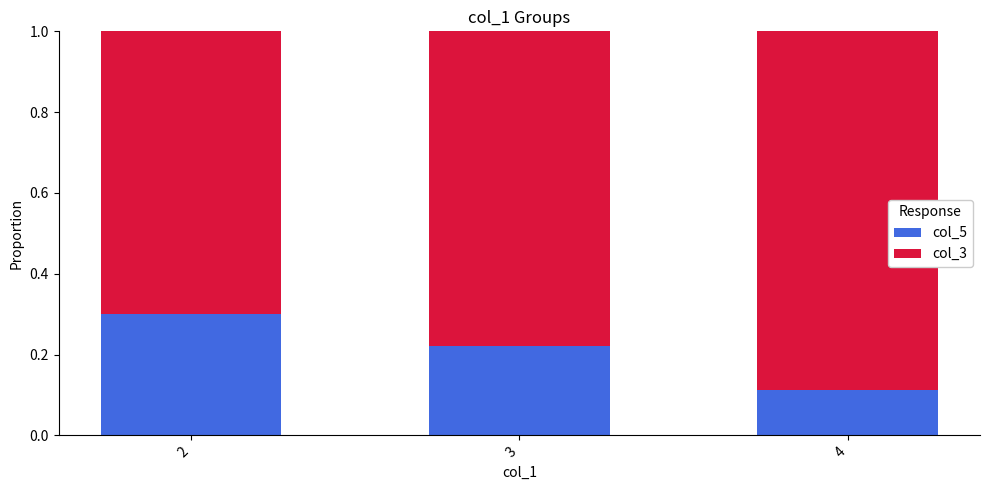

What is the highest value of the col_5 series?

0.3